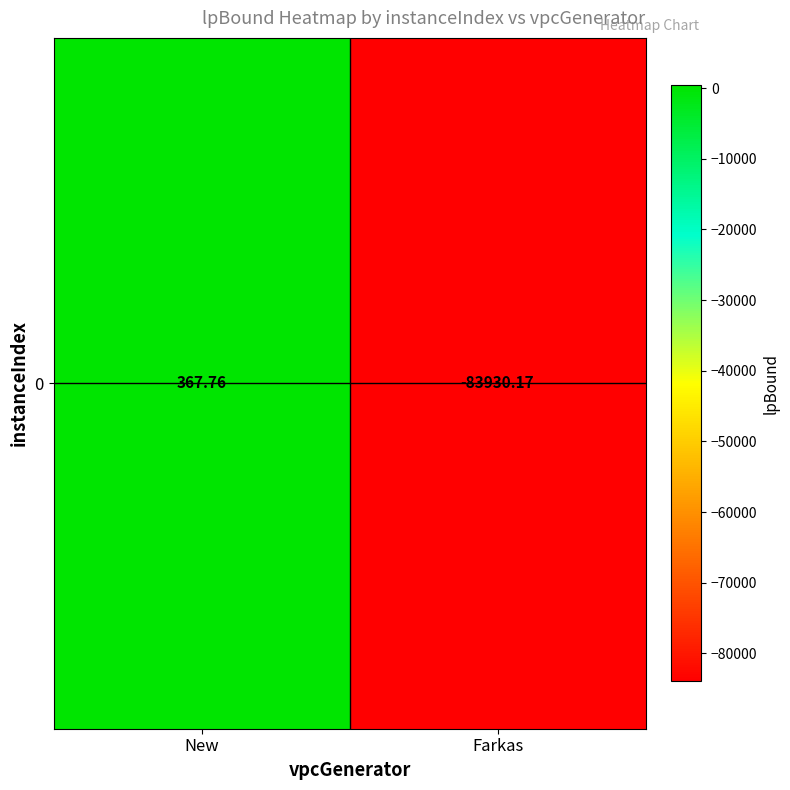

What is the sum of the values at Farkas and New?

-83562.4